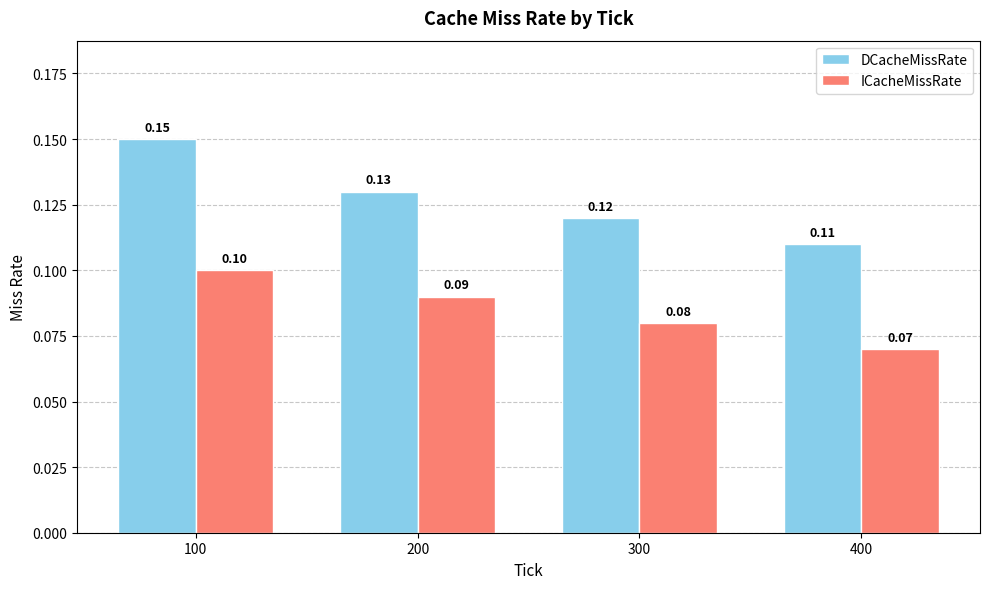

Between 100 and 300, which series saw the biggest shift?

DCacheMissRate